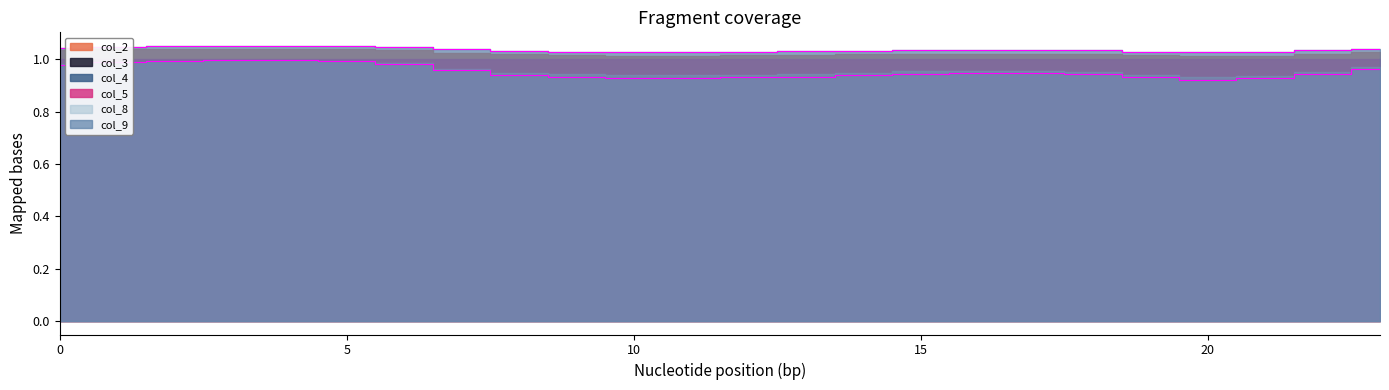

True or false: col_8 and col_9 intersect in this chart.

False